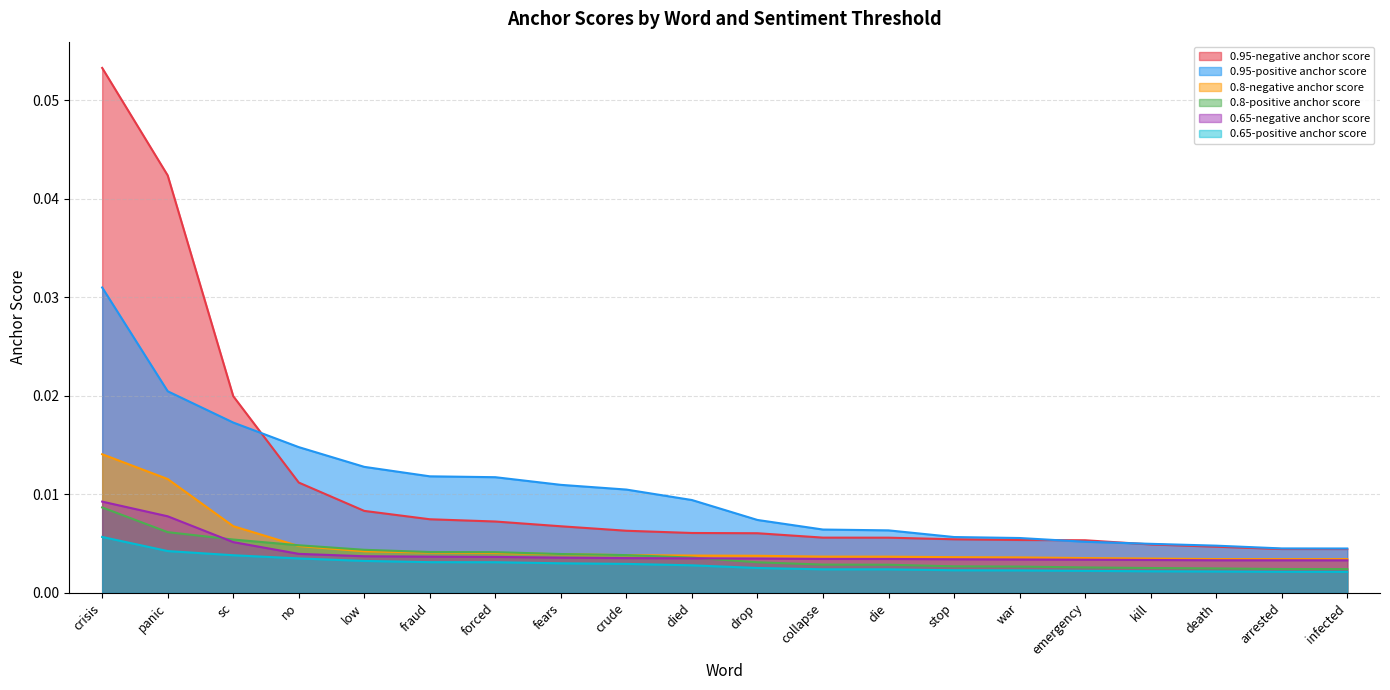

What is the label of the 17th point from the left?

kill